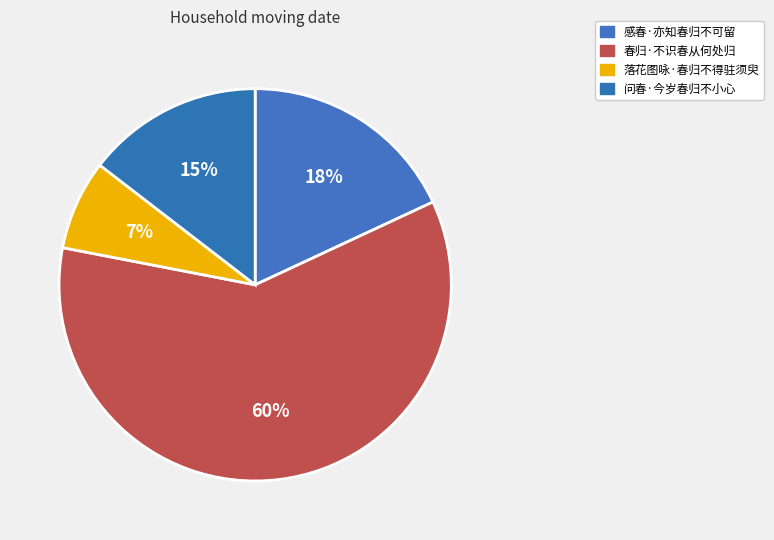

To the nearest percent, what portion does 落花图咏·春归不得驻须臾 represent?

7%